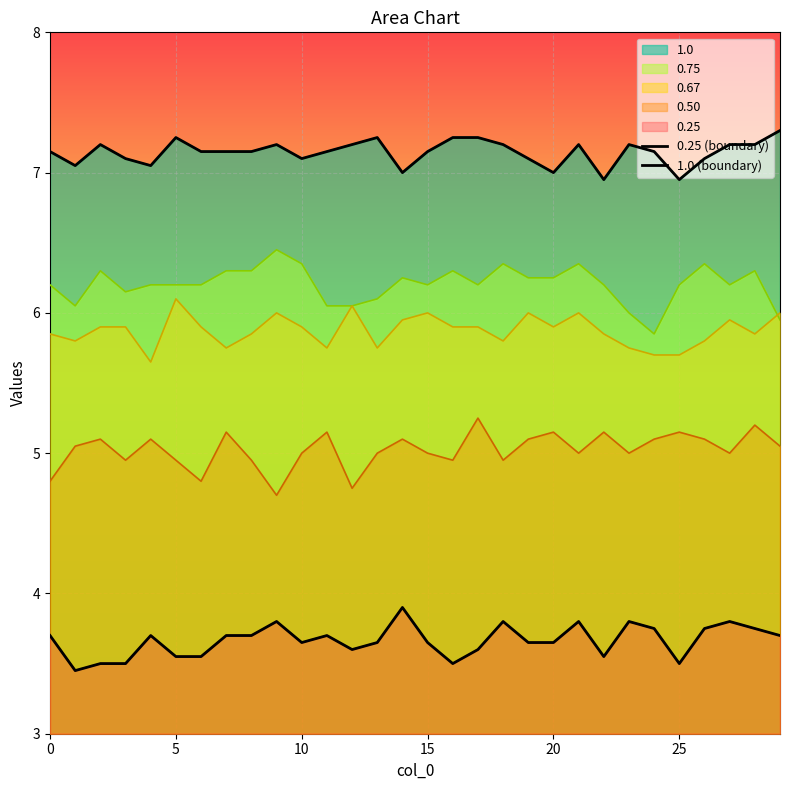

What is the difference between the 1.0 (boundary) values at 7 and 20?

0.1